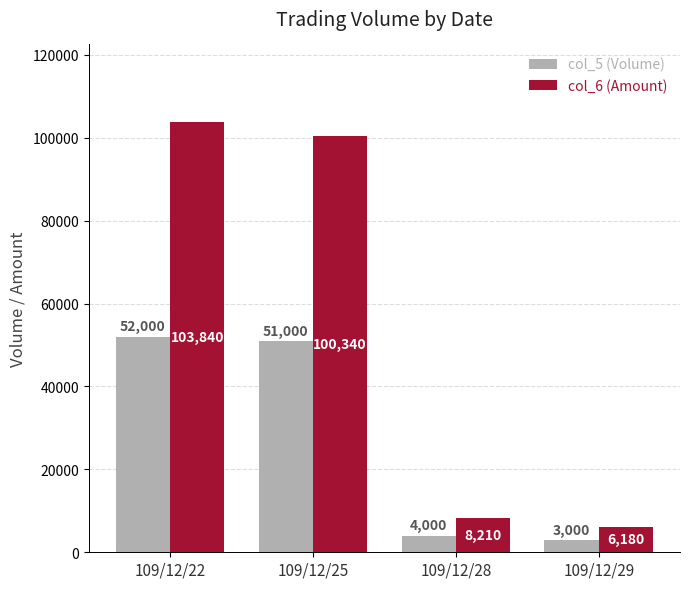

Are the bars grouped side by side (vs. stacked)?

Yes